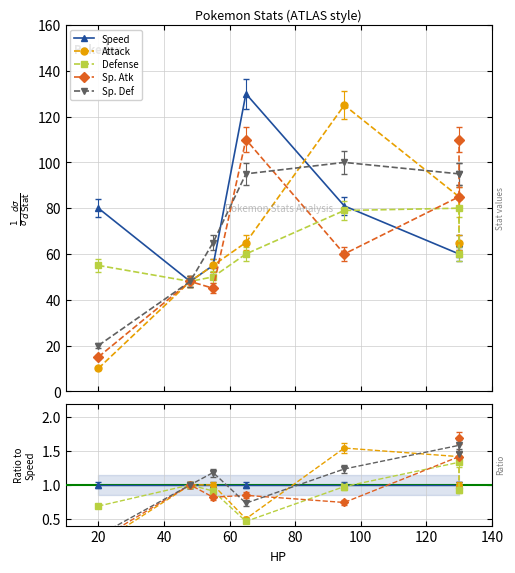

Is the value of Defense at 120 greater than the value of Sp. Atk at 40?

Yes